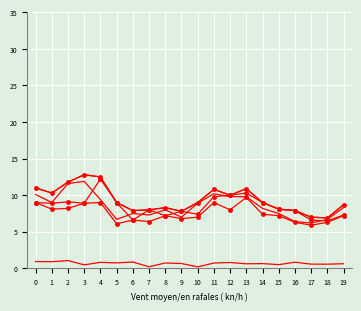

How many lines are shown in the chart?

6